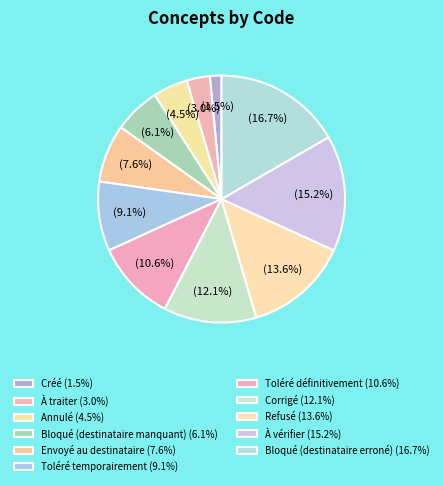

To the nearest percent, what percentage of the pie is Refusé?

14%